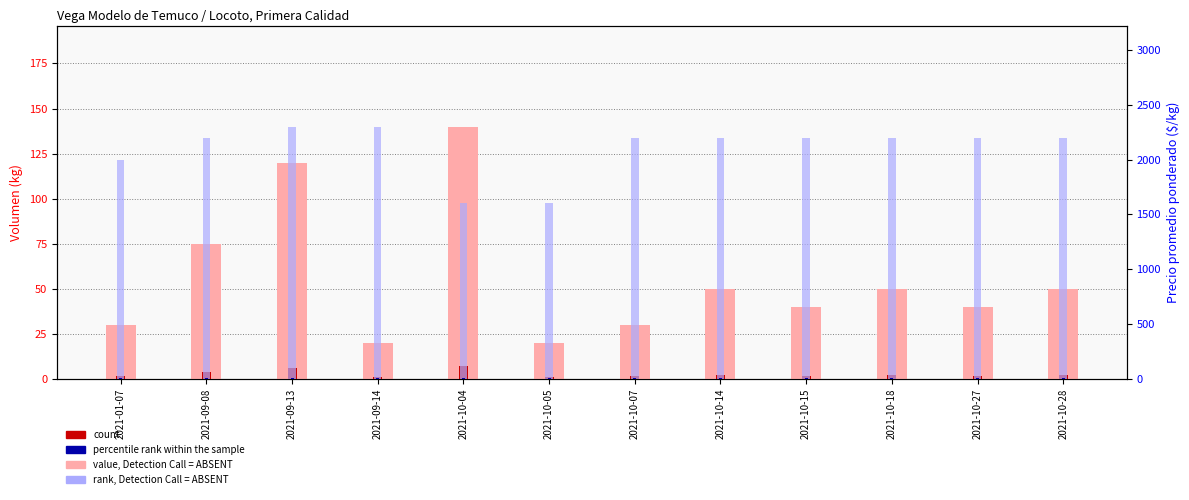

Is it true that percentile rank equals 3.4 at 2021-10-15?

False